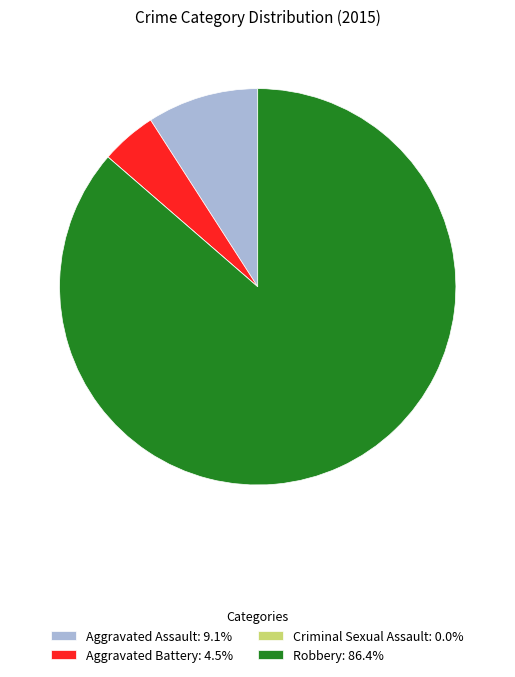

Do Aggravated Assault: 9.1% and Aggravated Battery: 4.5% together represent more than half of the pie?

No